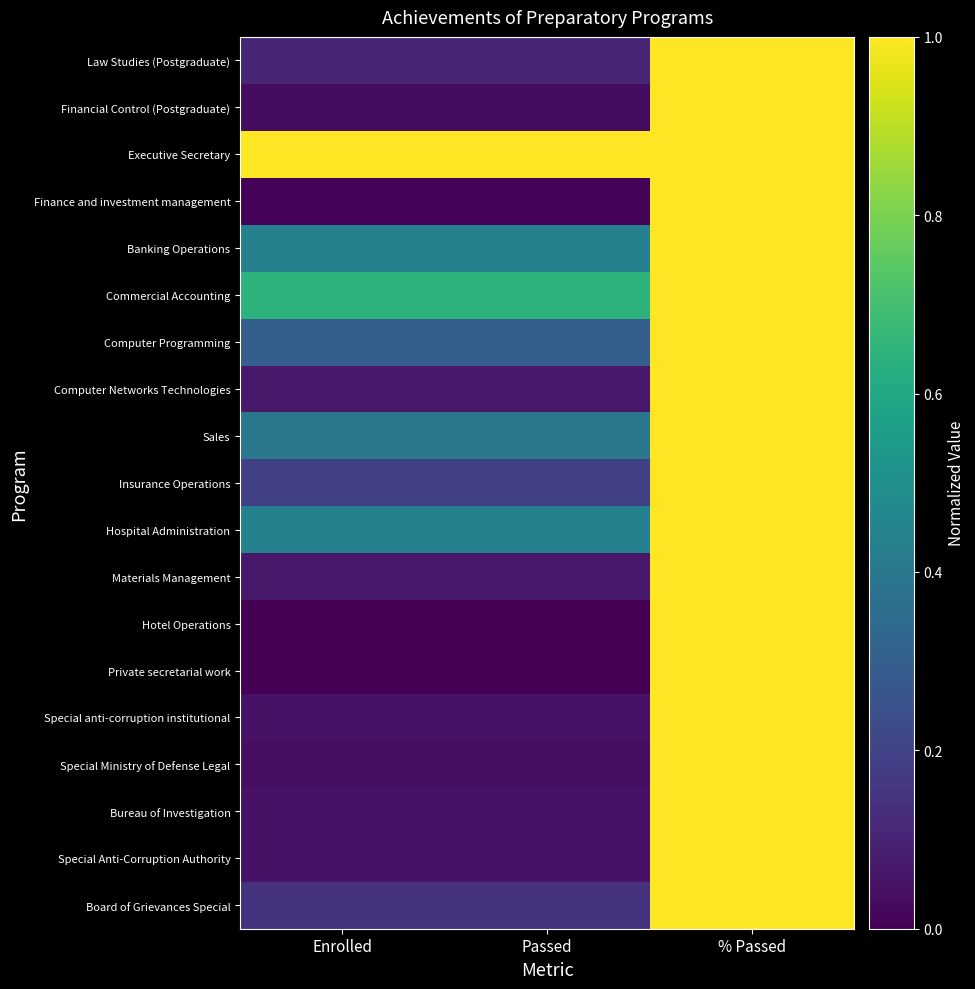

Between Passed and Enrolled, which is larger?

Passed